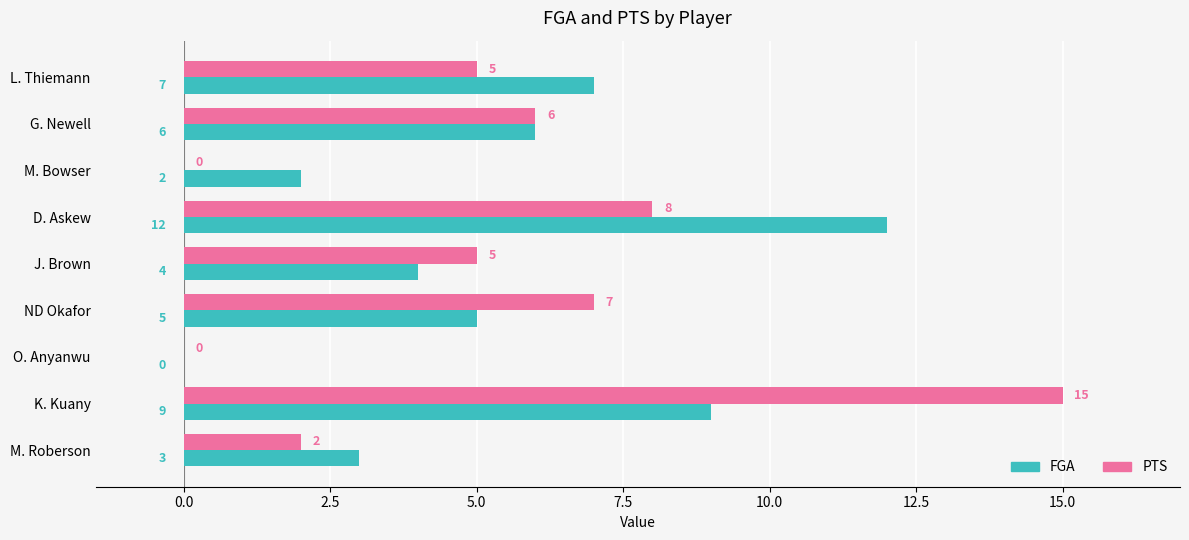

What is the sum of the PTS values at D. Askew and K. Kuany?

23